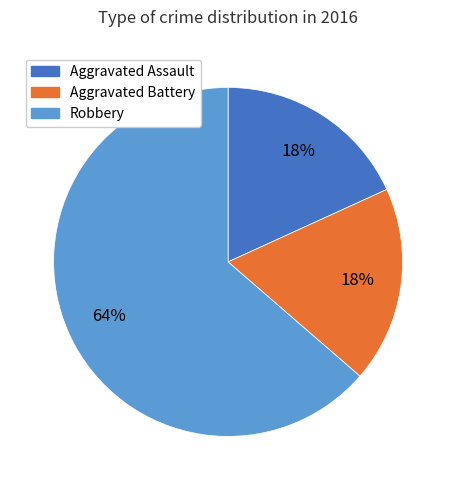

Which slice represents more than half of the pie?

Robbery